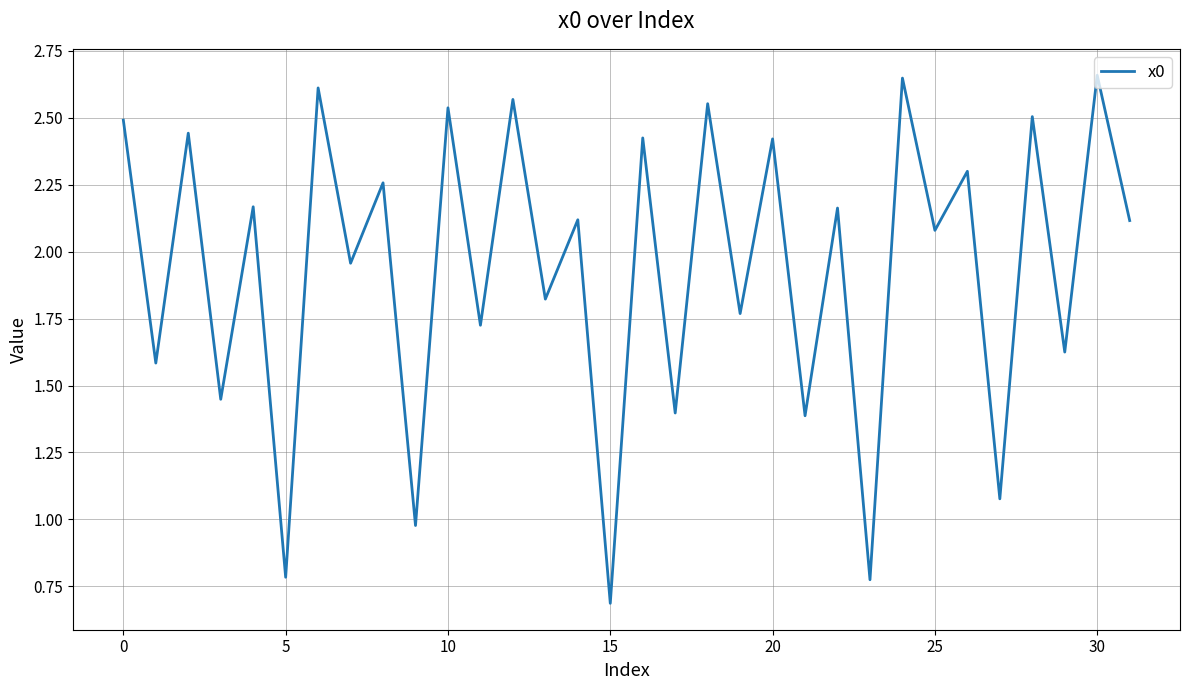

How many series are shown in this chart?

1